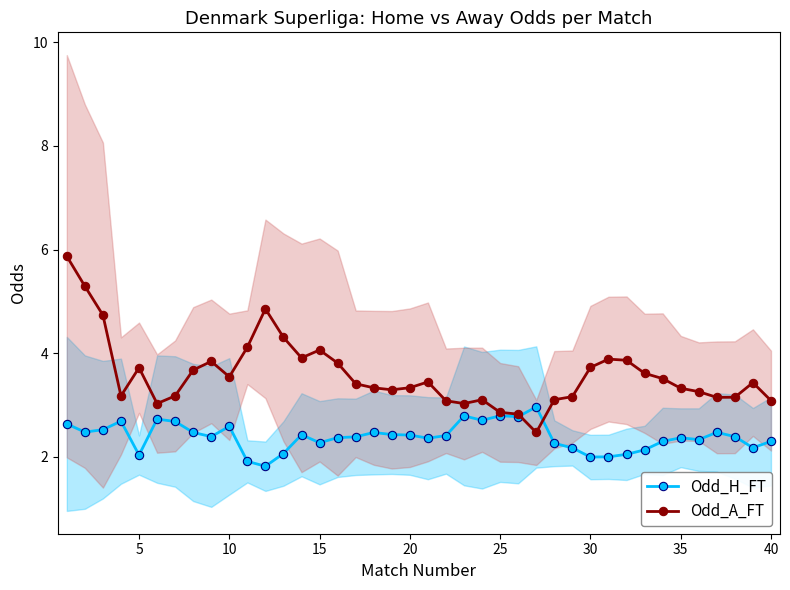

What are all the series names shown in the legend?

Odd_H_FT, Odd_A_FT